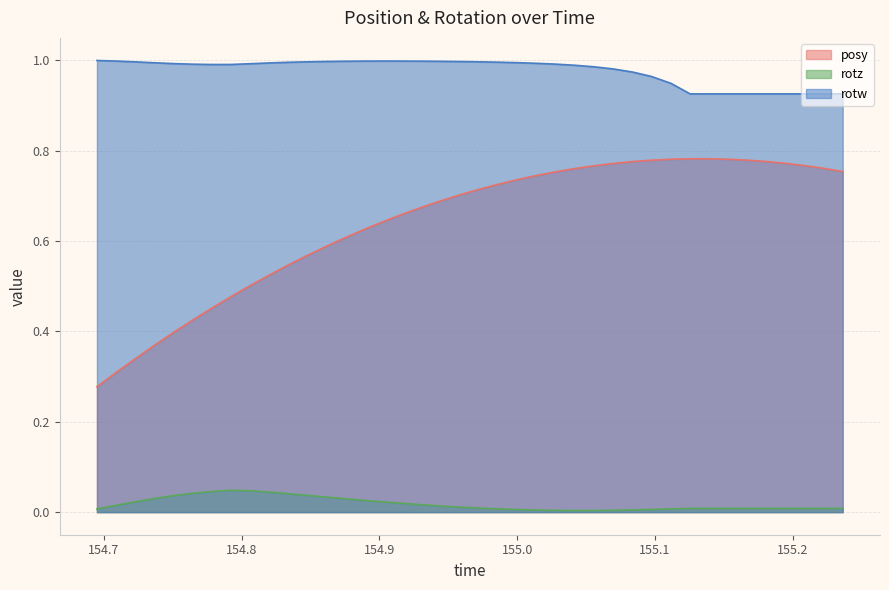

Which series has the largest total across all categories?

rotw